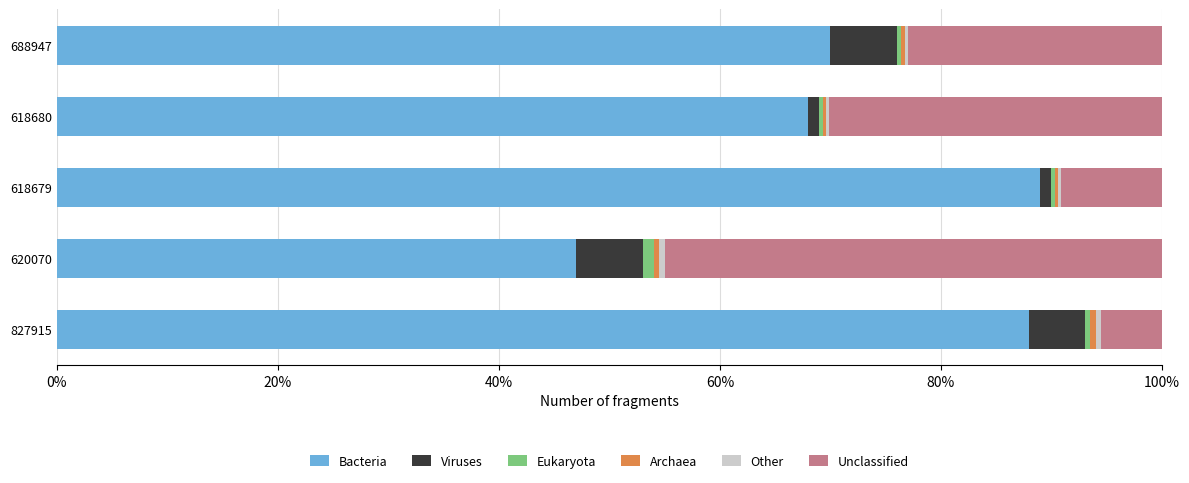

Reading left to right, list all the values displayed in this chart.

Bacteria: 0.9	0.5	0.9	0.7	0.7
Viruses: 0.1	0.1	0.0	0.0	0.1
Eukaryota: 0.0	0.0	0.0	0.0	0.0
Archaea: 0.0	0.0	0.0	0.0	0.0
Other: 0.0	0.0	0.0	0.0	0.0
Unclassified: 0.1	0.4	0.1	0.3	0.2